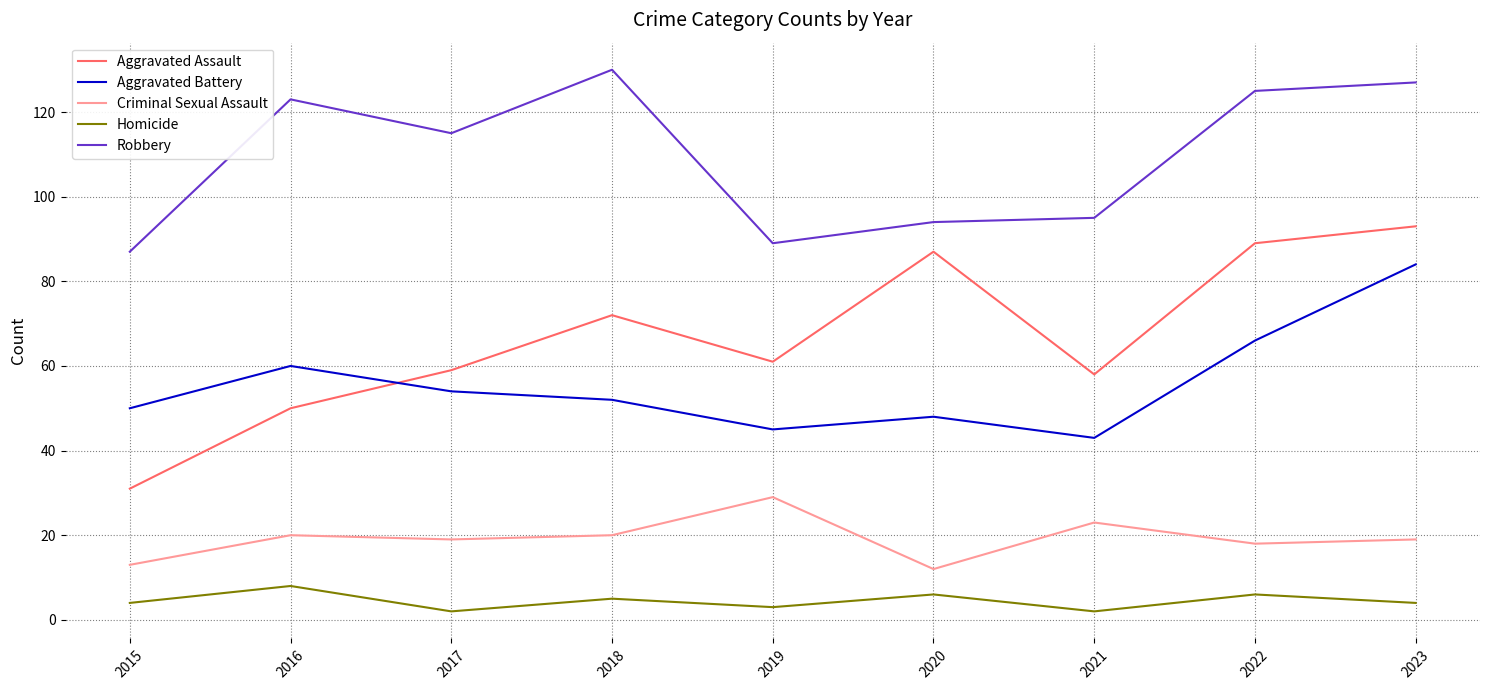

The Robbery series shows 156 at 2015. True or false?

False